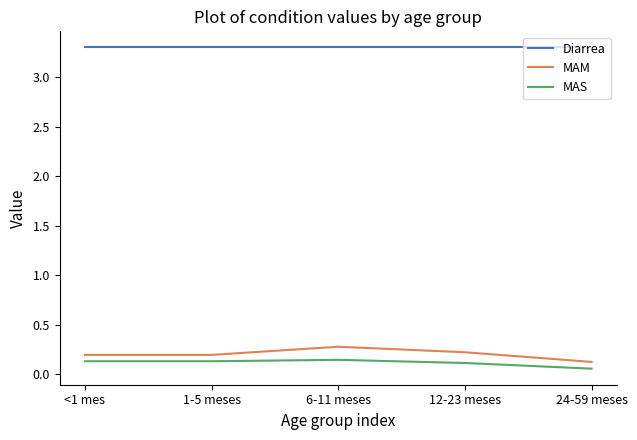

The value of Diarrea at 6-11 meses is 3.3. True or false?

True